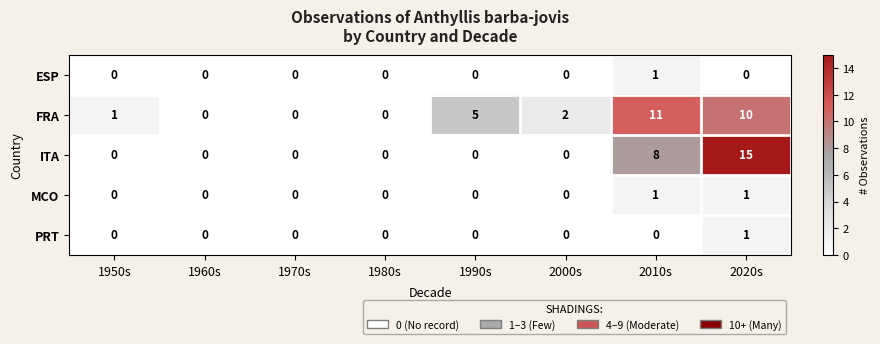

Between 1990s and 2010s, which series saw the biggest shift?

ITA